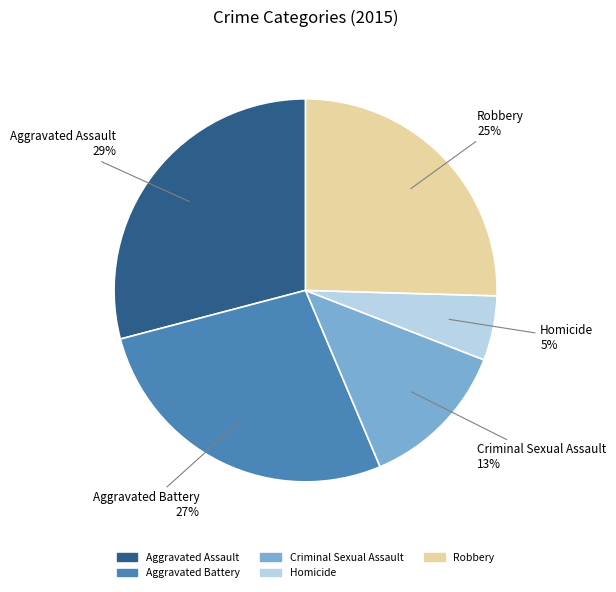

The Criminal Sexual Assault slice represents 27% of the pie. True or false?

False